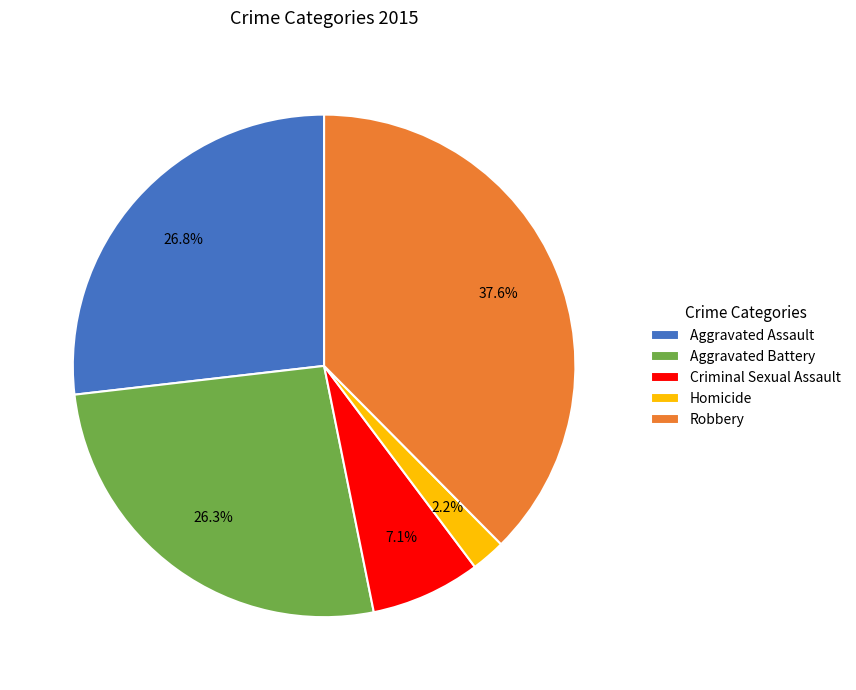

The Criminal Sexual Assault slice represents 17% of the pie. True or false?

False